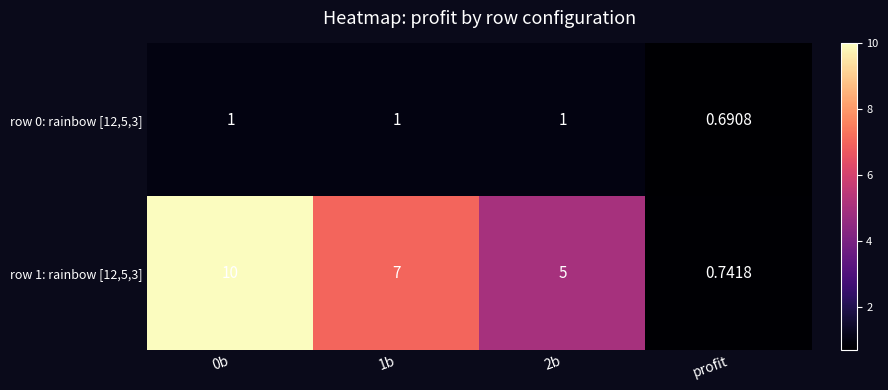

Is the value of row 0: rainbow [12,5,3] at profit greater than the value of row 1: rainbow [12,5,3] at 0b?

No